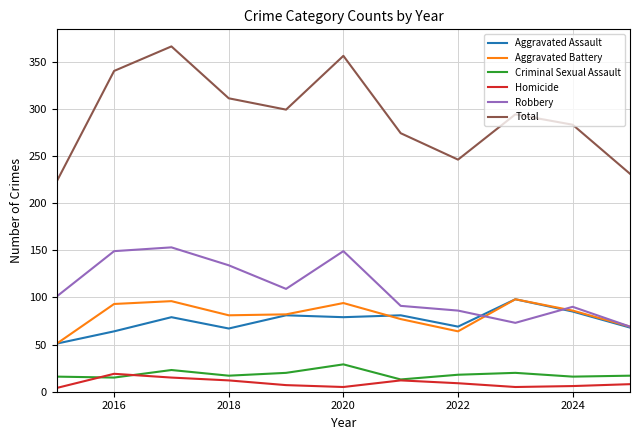

What is the lowest value of the Criminal Sexual Assault series?

13